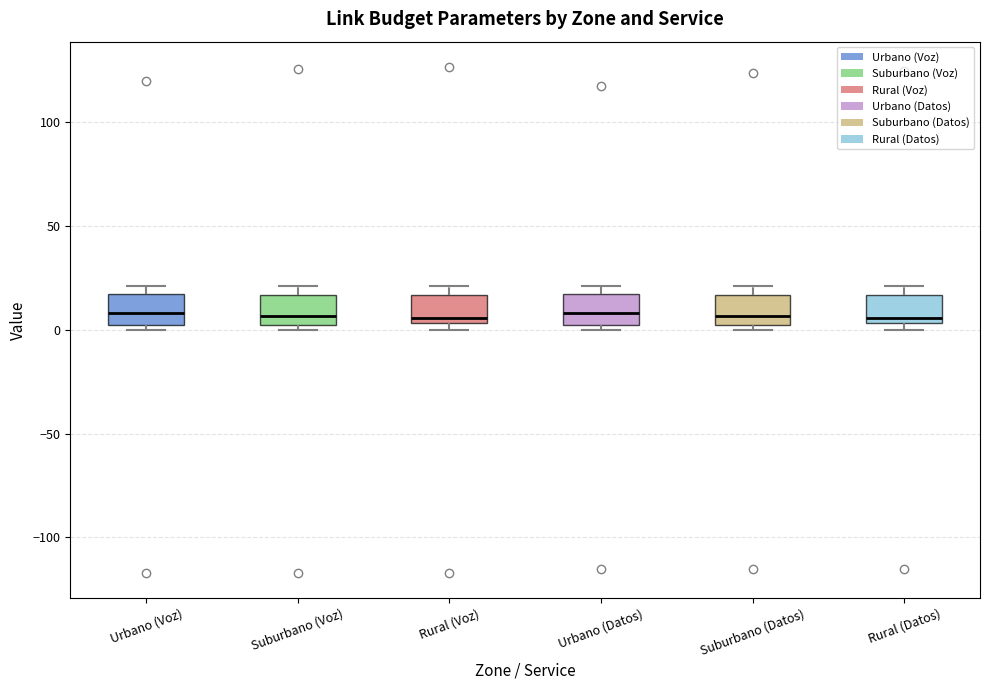

Reading left to right, read every box against the y-axis: the position of its median line, the range the box covers, and the ends of its whiskers. The values are not printed on the chart, so give them approximately, as read against the axis.

Urbano (Voz): median 10, box 0 to 15, whiskers 0 (just below the box's lower edge) to 20
Suburbano (Voz): median 5, box 0 to 15, whiskers 0 (just below the box's lower edge) to 20
Rural (Voz): median 5 (just above the box's lower edge), box 5 to 15, whiskers 0 to 20
Urbano (Datos): median 10, box 0 to 15, whiskers 0 (just below the box's lower edge) to 20
Suburbano (Datos): median 5, box 0 to 15, whiskers 0 (just below the box's lower edge) to 20
Rural (Datos): median 5 (just above the box's lower edge), box 5 to 15, whiskers 0 to 20